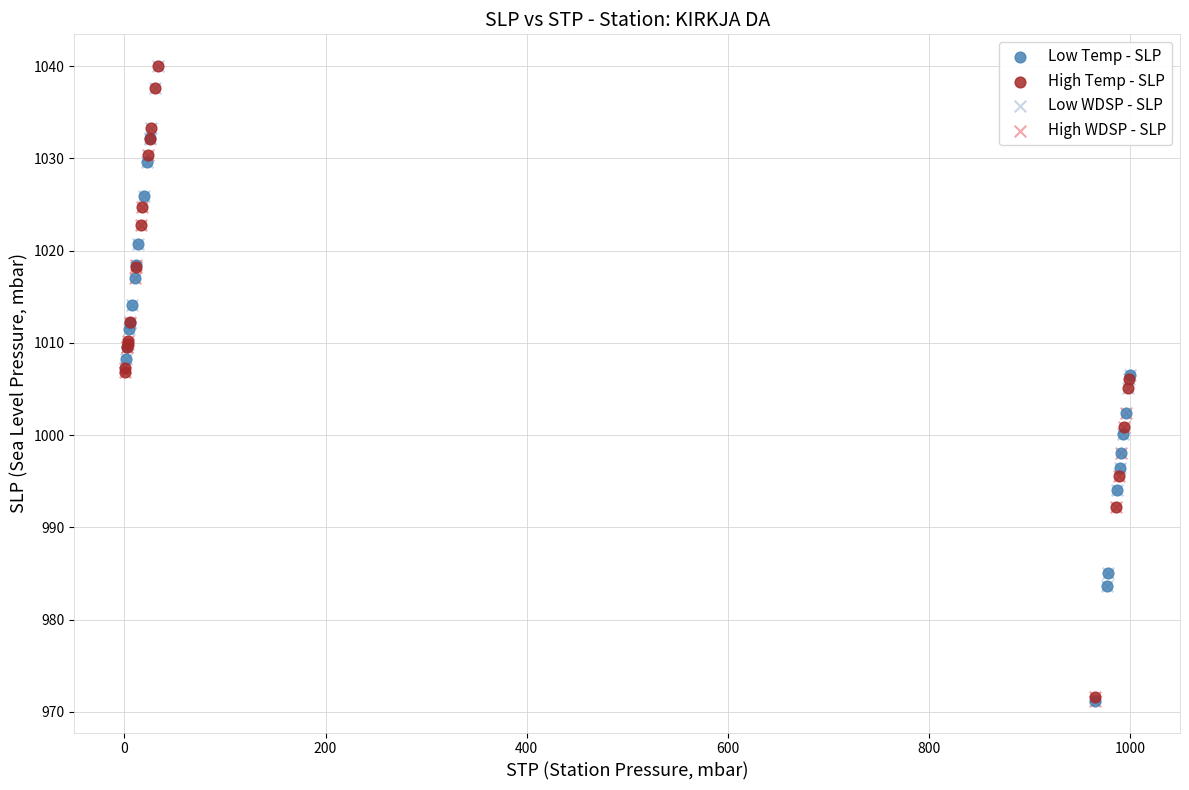

Which series has the widest spread of Y values?

High Temp - SLP